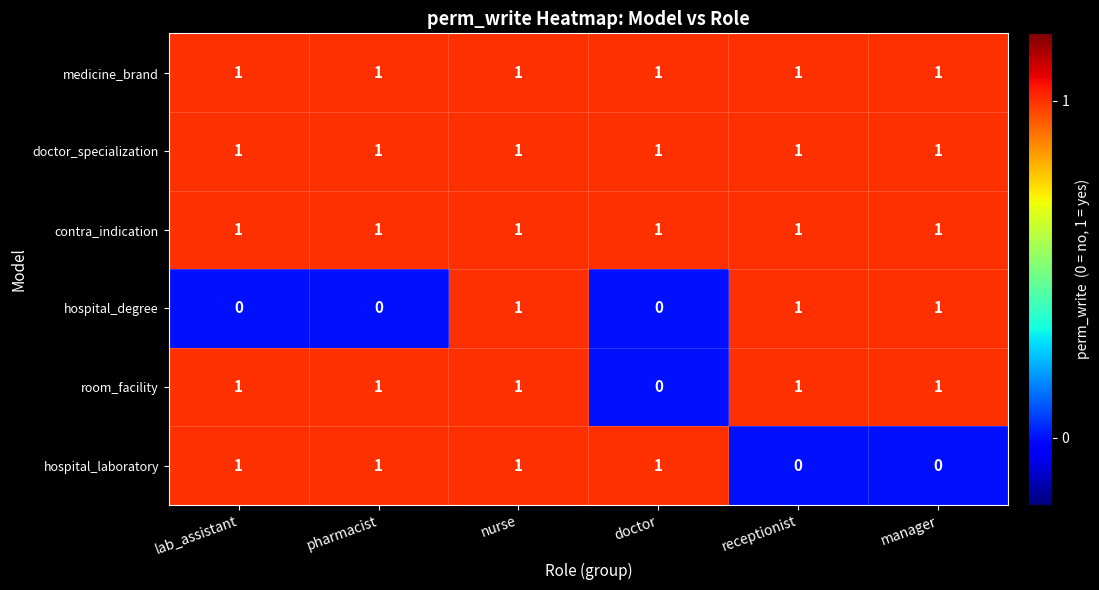

At which category is the sum across all series the highest?

nurse